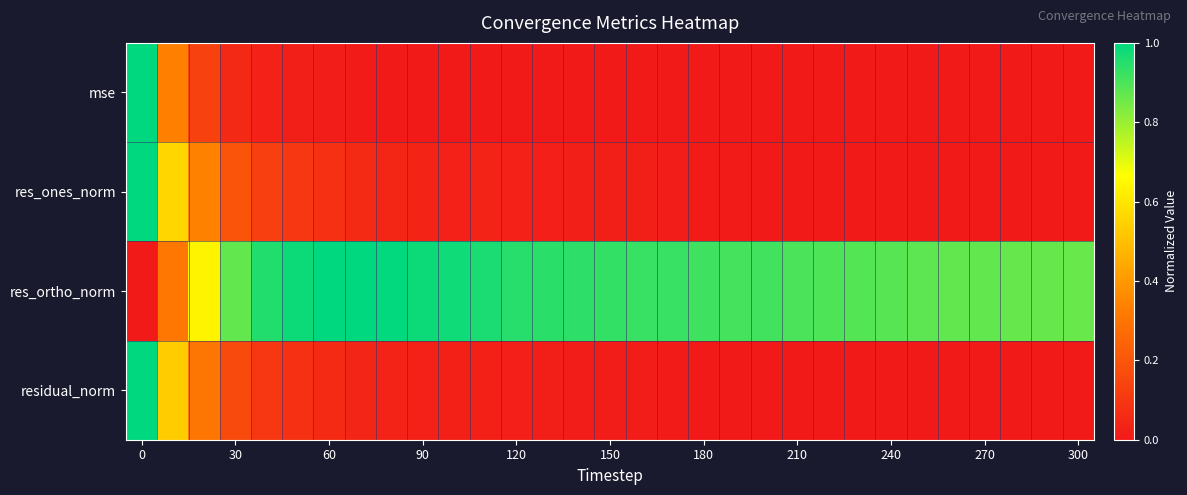

At how many categories does at least one series exceed 0?

31